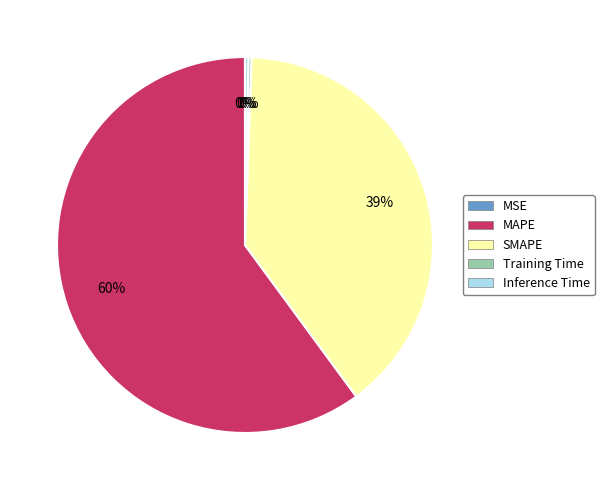

Is it true that MAPE is 51% of the pie?

False